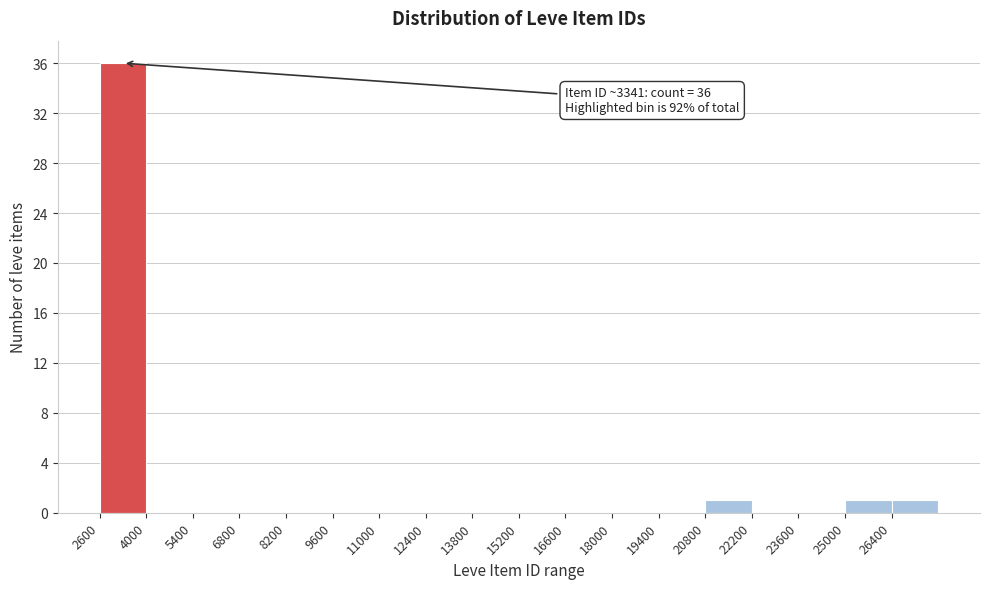

Which range on the x-axis has the tallest bar?

2600 to 4000